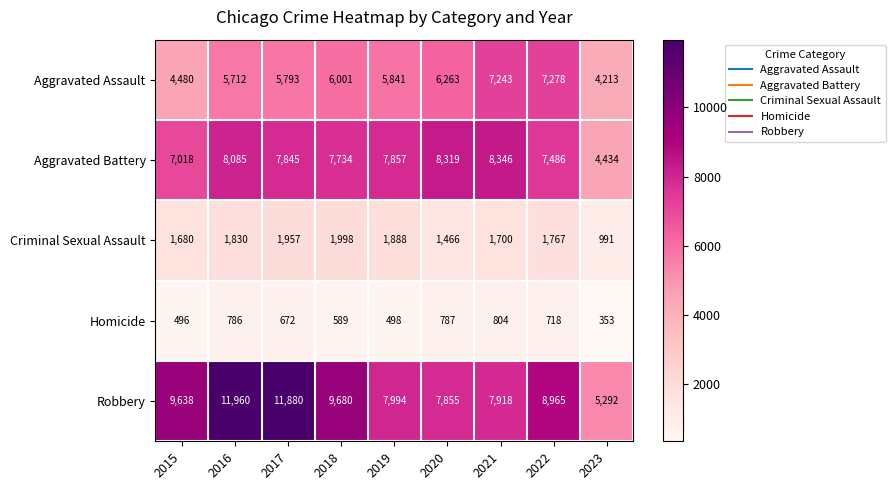

What is the sum of the Robbery values at 2021 and 2016?

19878